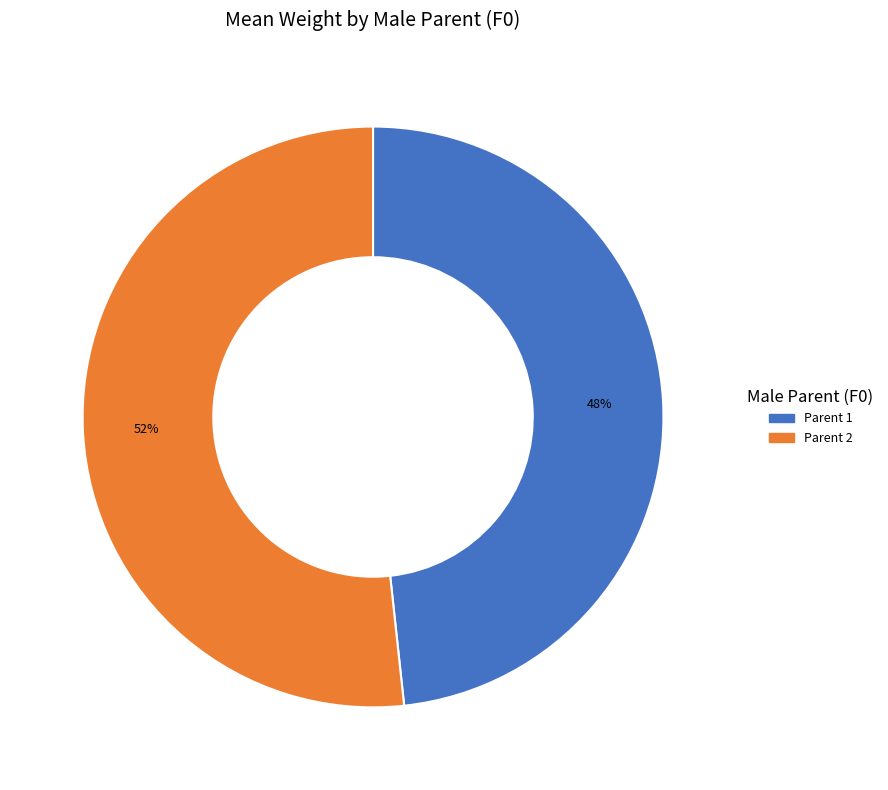

To the nearest percent, what is the average slice percentage?

50%